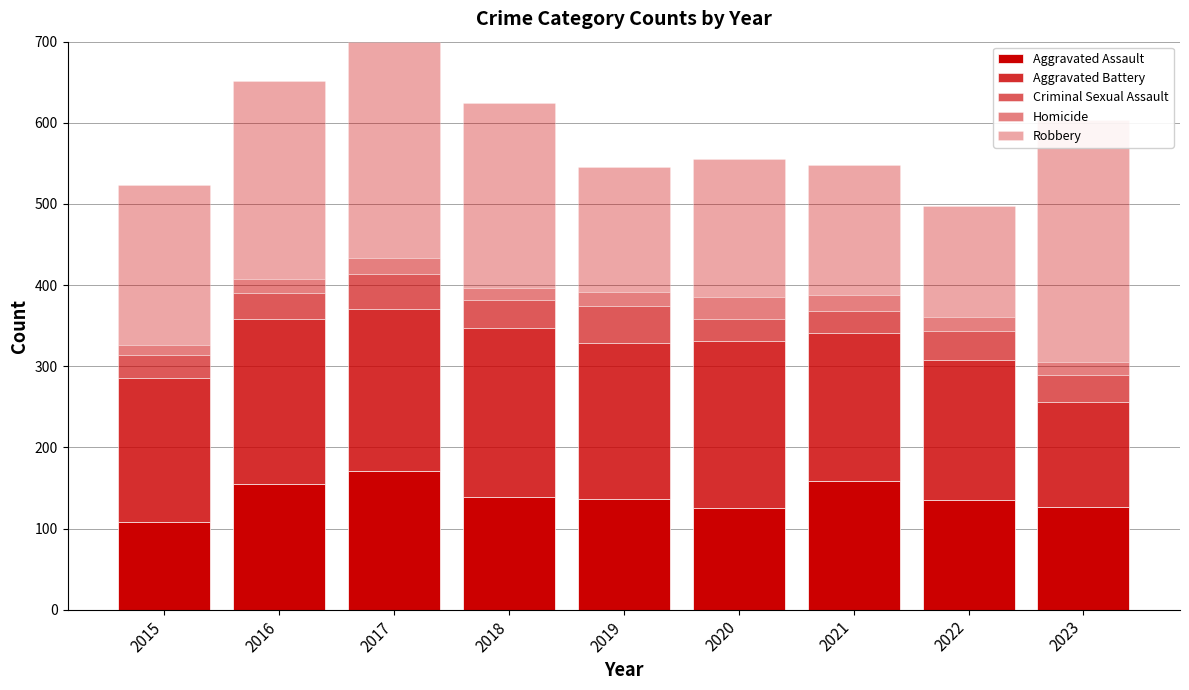

What is the value of the Criminal Sexual Assault bar at the 3rd from the left?

43